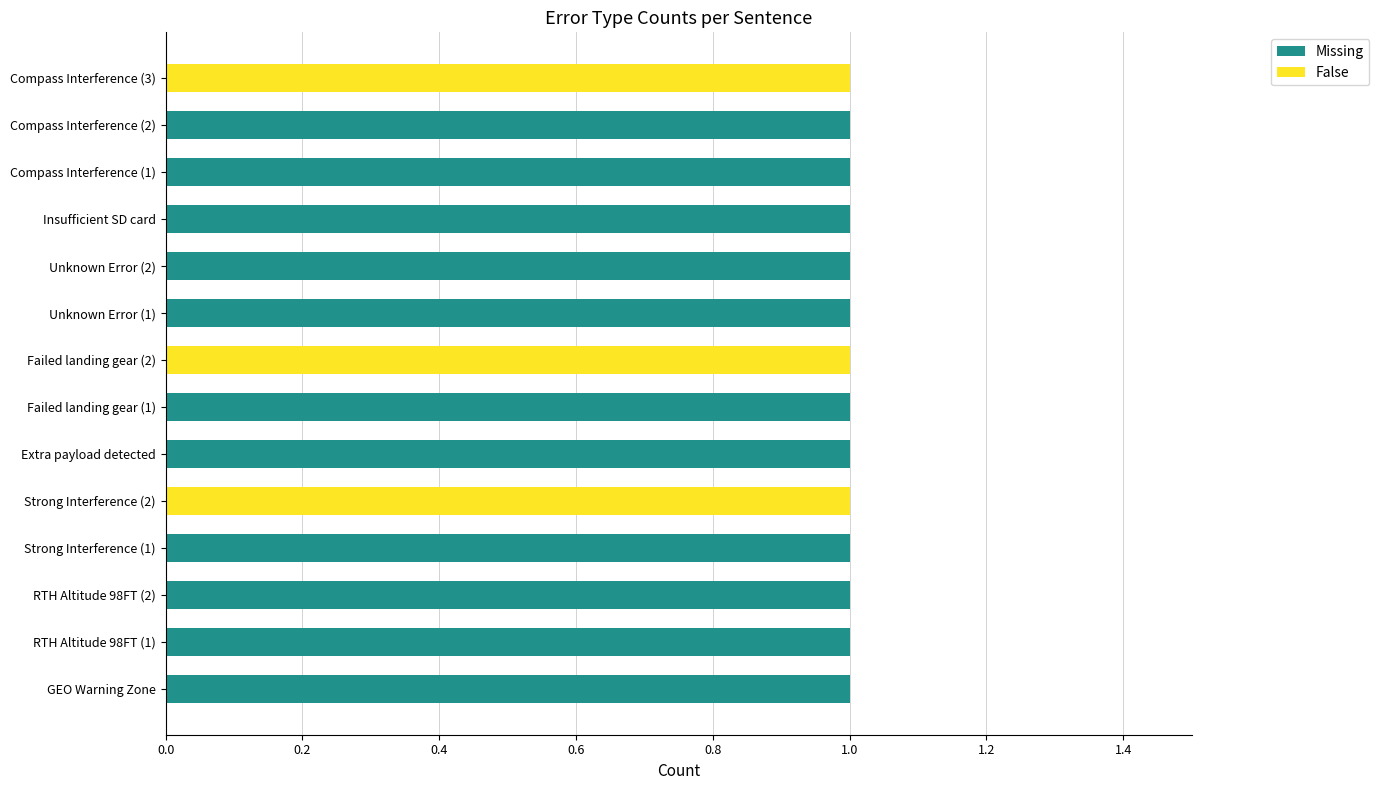

Is it true that Missing equals 2 at RTH Altitude 98FT (2)?

False